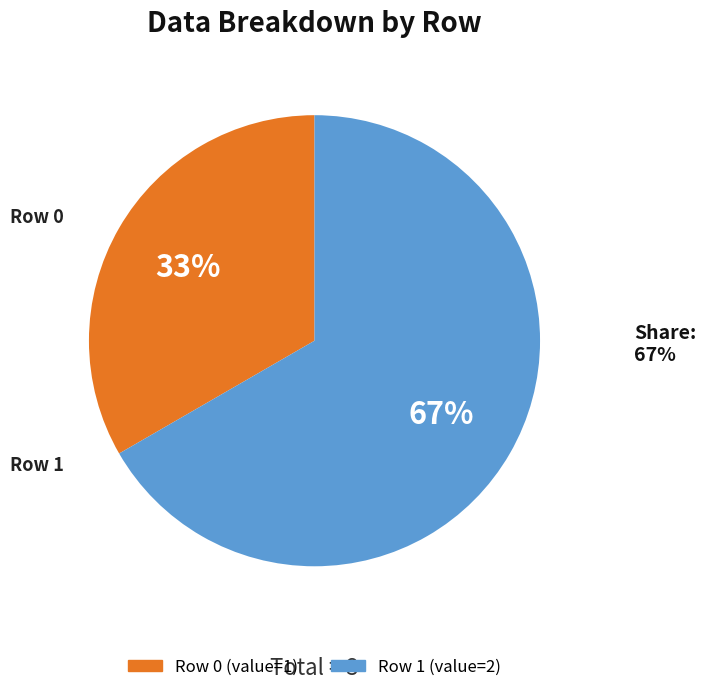

Is there any slice that represents more than half of the pie?

Yes